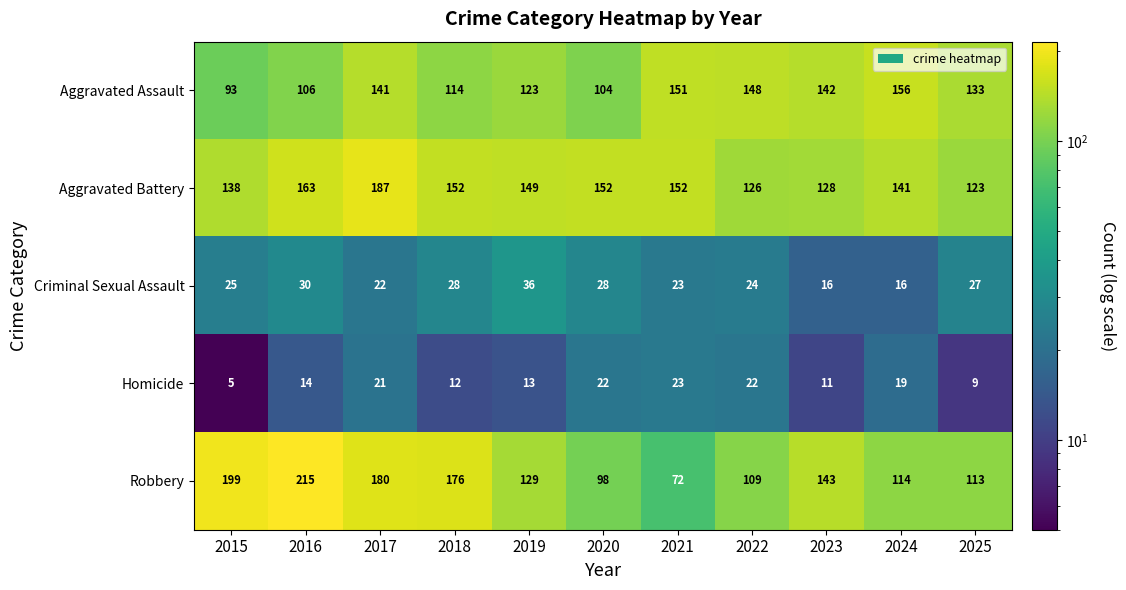

What is the minimum value shown in the chart?

5